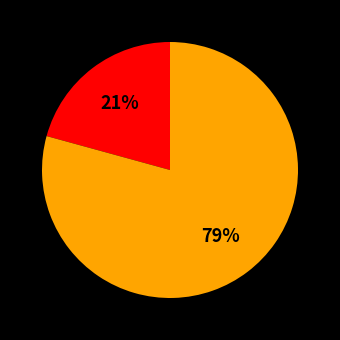

Is there a majority slice in this chart?

Yes